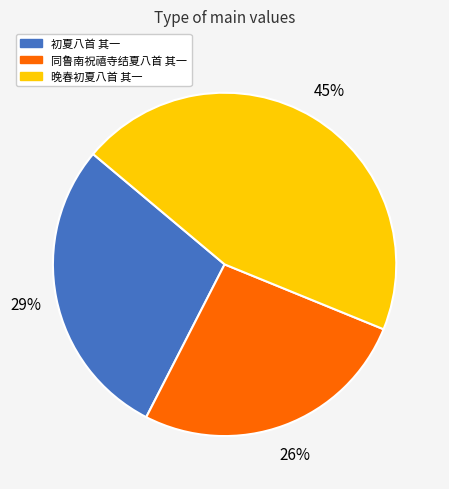

To the nearest percent, what percentage of the pie is 初夏八首 其一?

29%